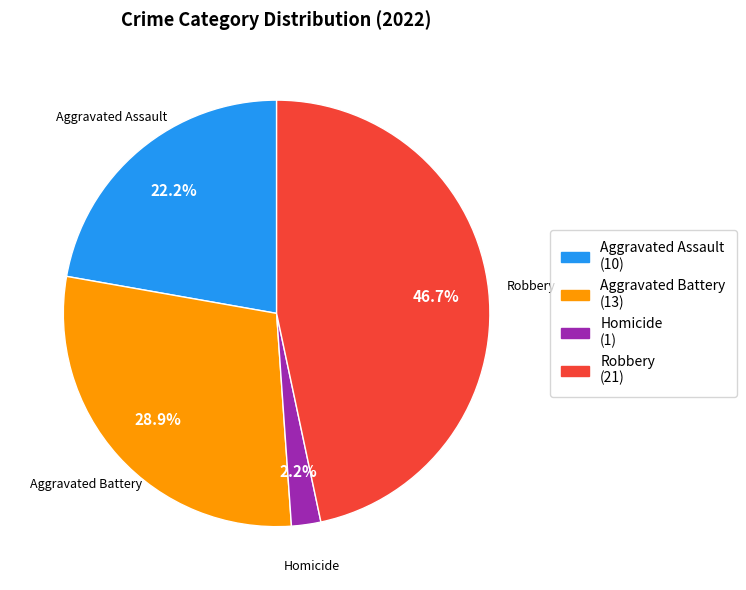

Is there a majority slice in this chart?

No